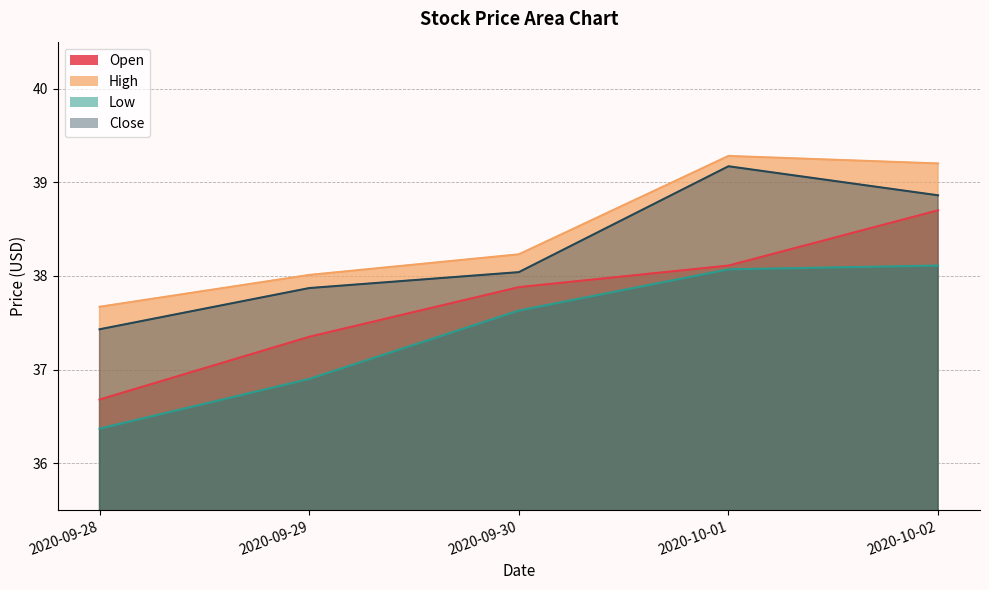

True or false: High and Close cross at least once.

False